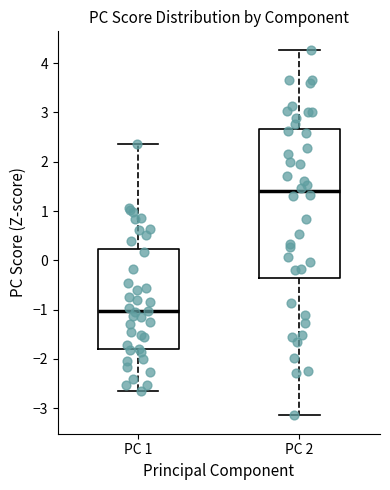

Which box has the lowest median line?

PC 1